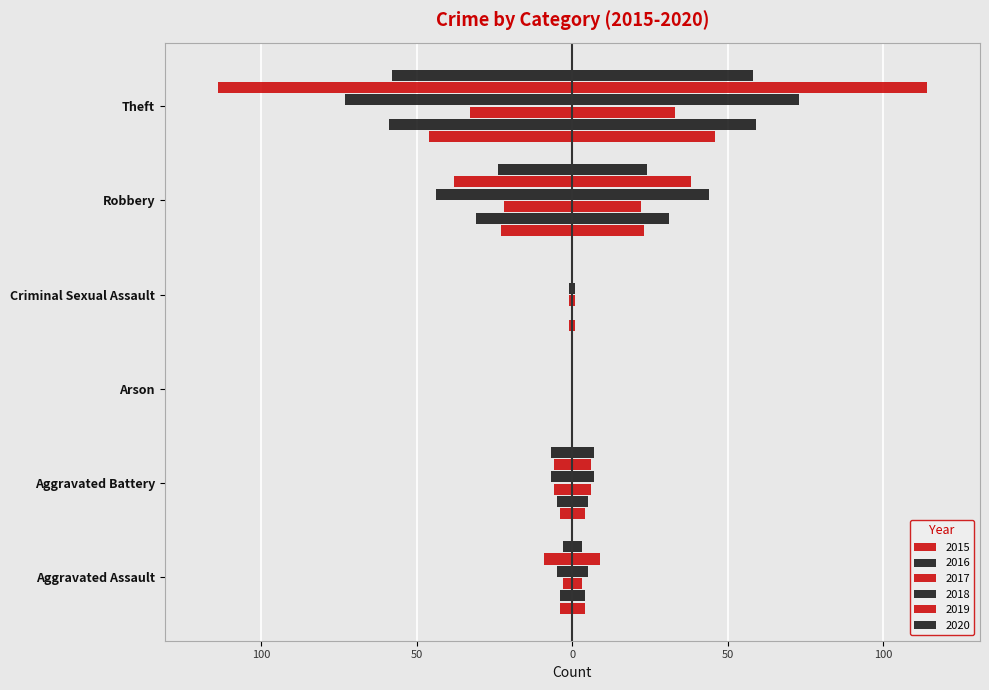

What is the sum of the 2018 values at Aggravated Assault and Robbery?

-49